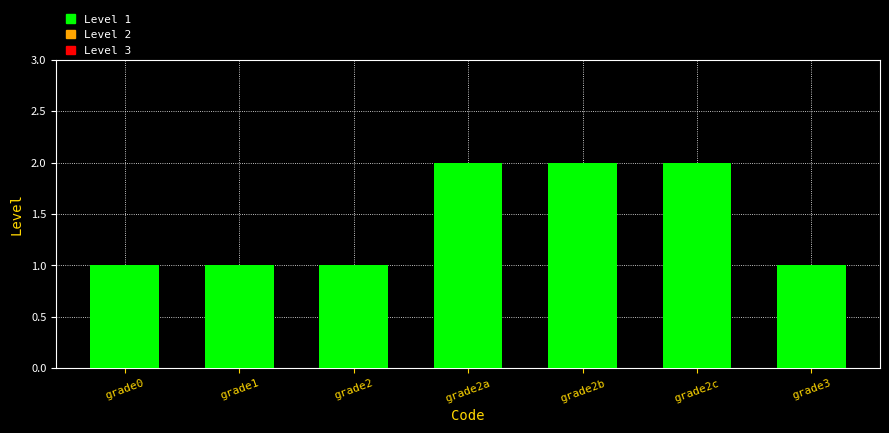

What is the minimum value shown in the chart?

1